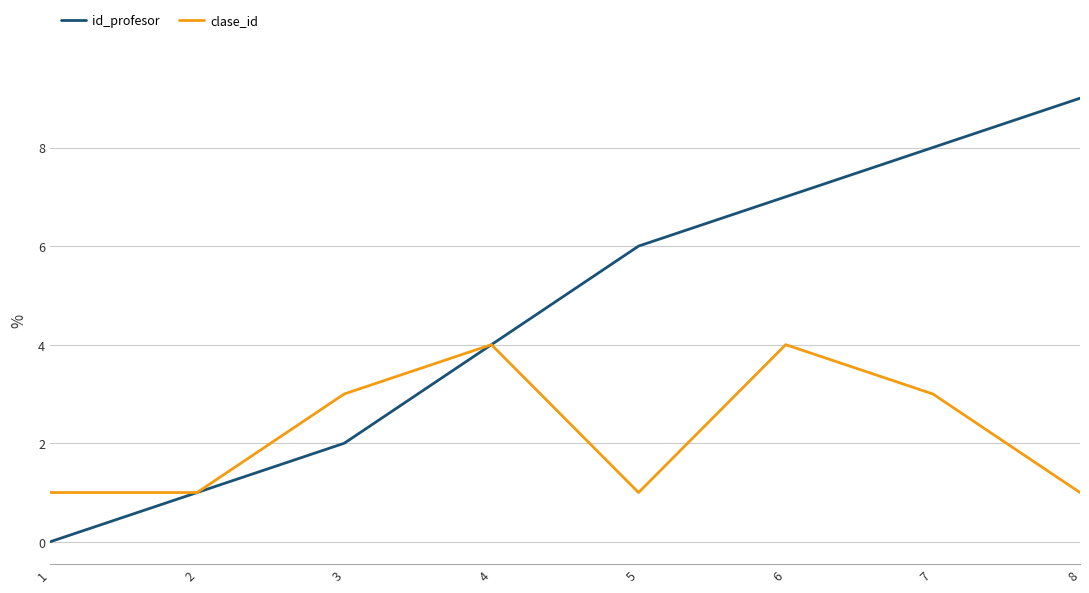

Which series changed the most between 6 and 8?

clase_id